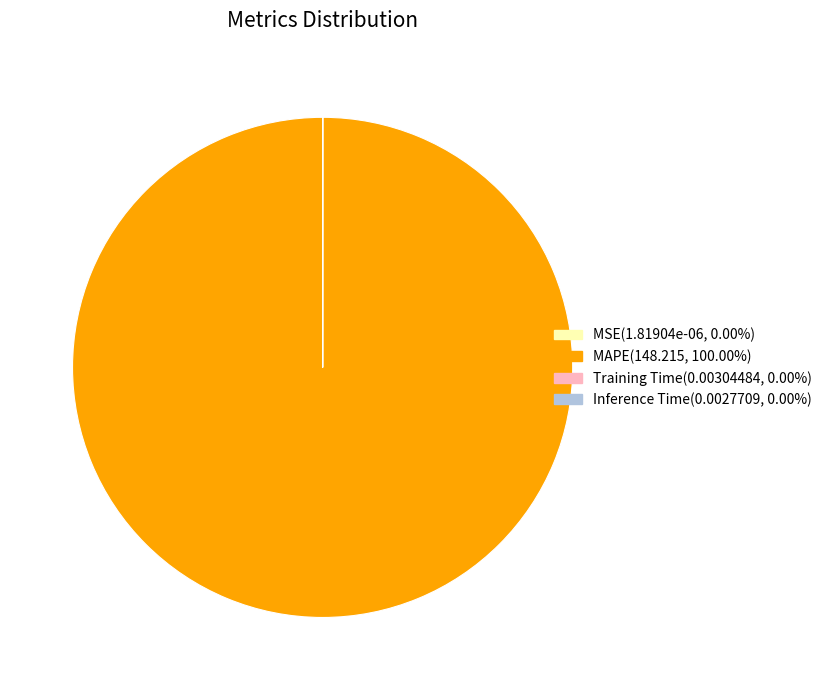

The MAPE slice represents 100% of the pie. True or false?

True